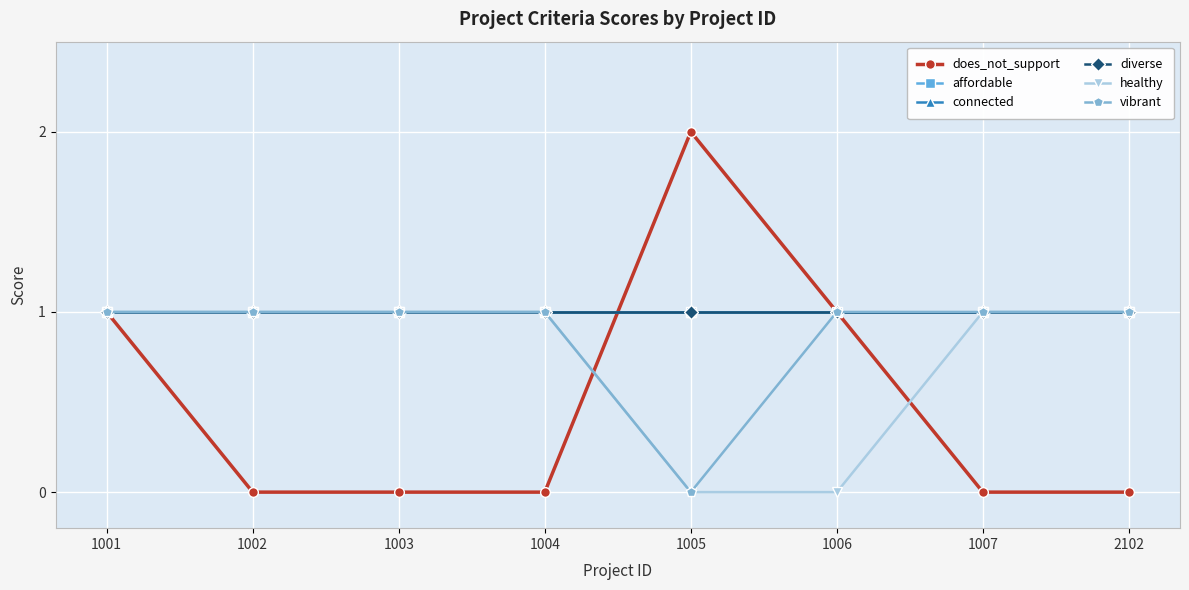

Which series has the largest total across all categories?

affordable